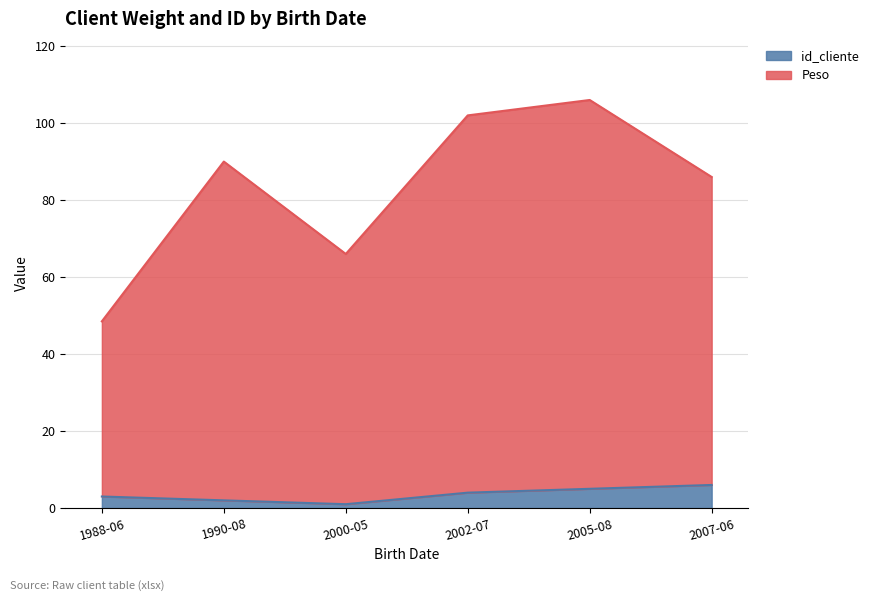

Which series has the largest range (max minus min)?

Peso